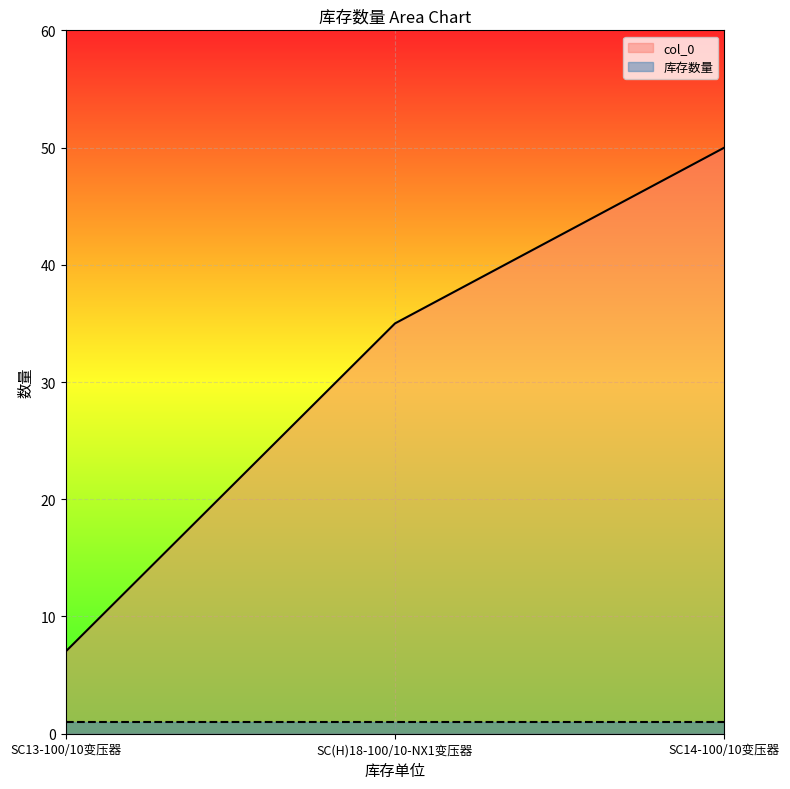

What is the sum of all 库存数量 values?

3